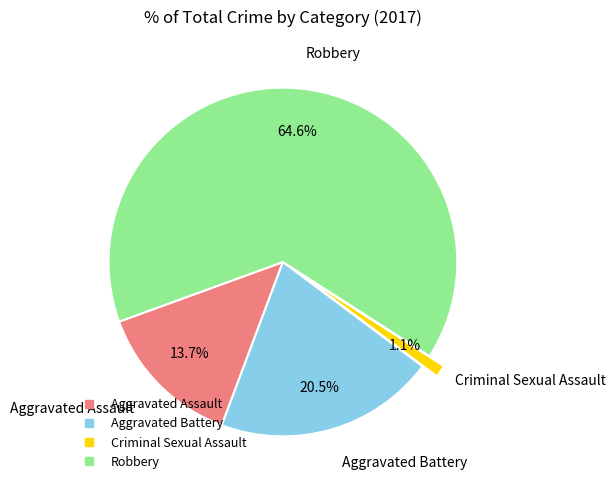

How many slices are in this pie chart?

4